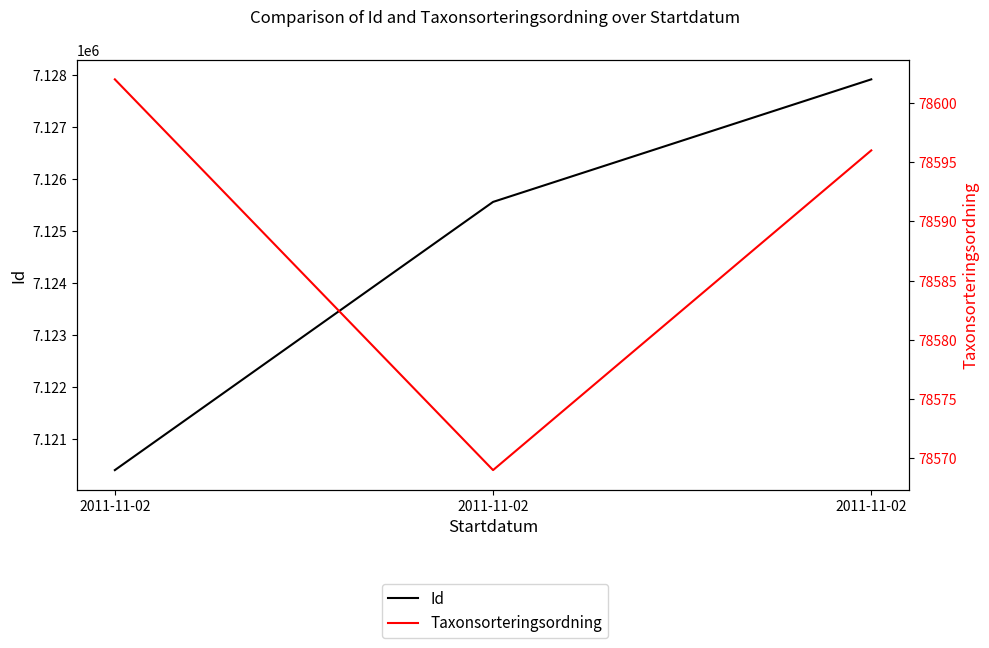

The value of Id at 2011-11-02 is 7125559. True or false?

True